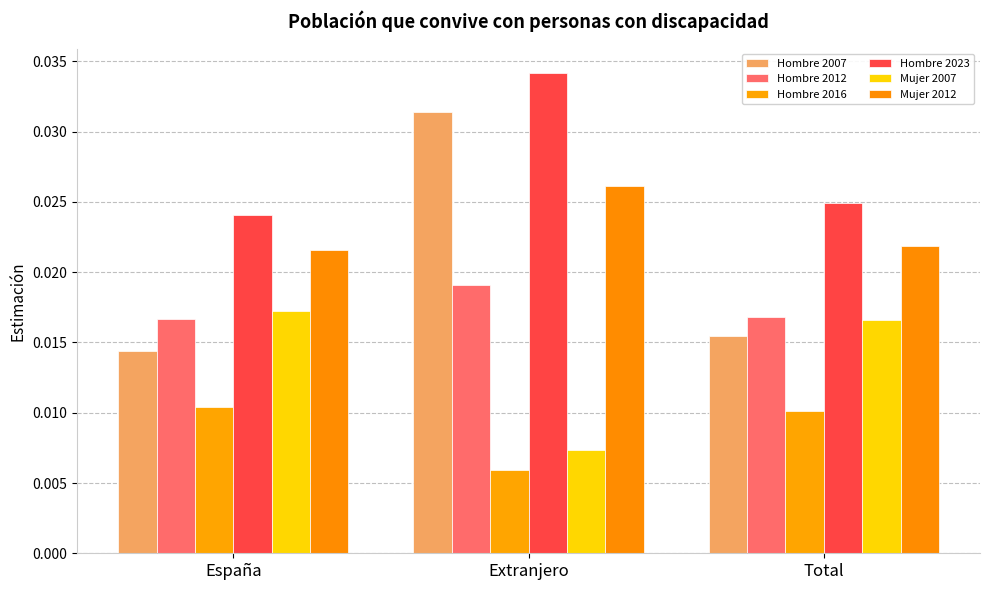

What is the sum of the Hombre 2023 values at Extranjero and España?

0.1